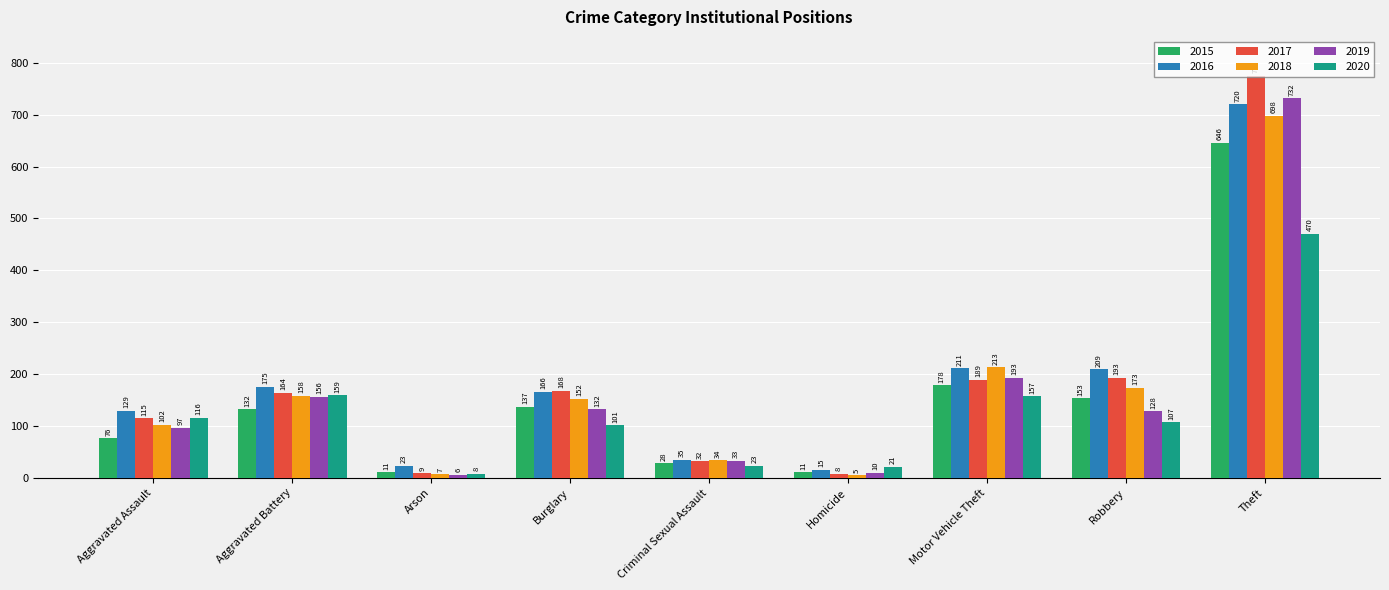

At which category is the sum across all series the highest?

Theft